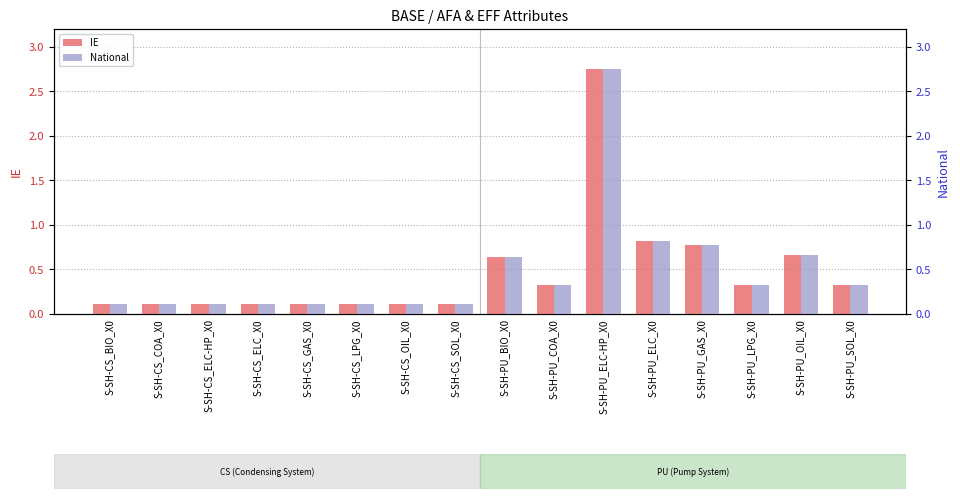

Which series has the widest spread of values?

IE